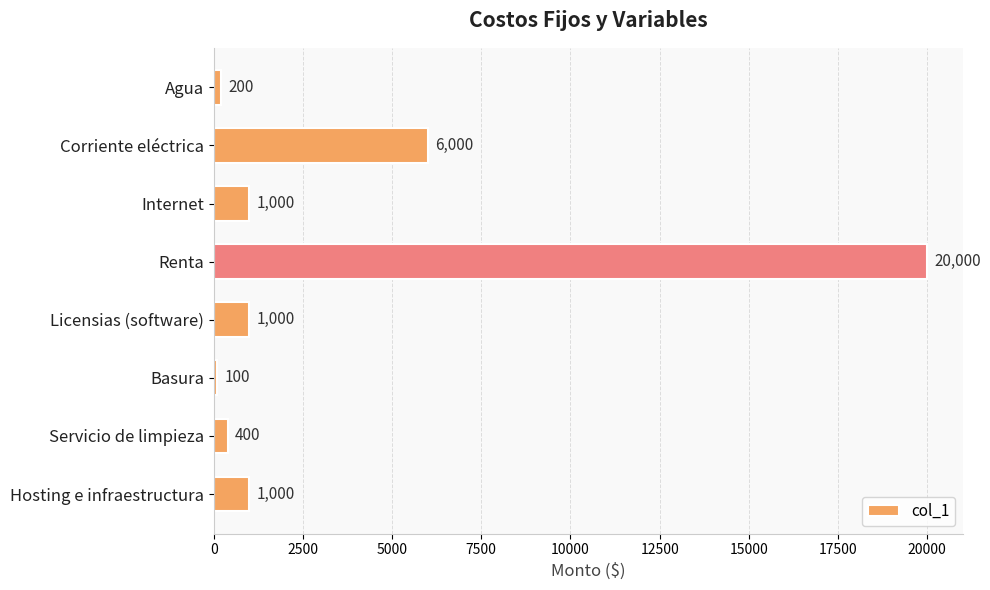

What is the label of the 2nd bar from the top?

Corriente eléctrica